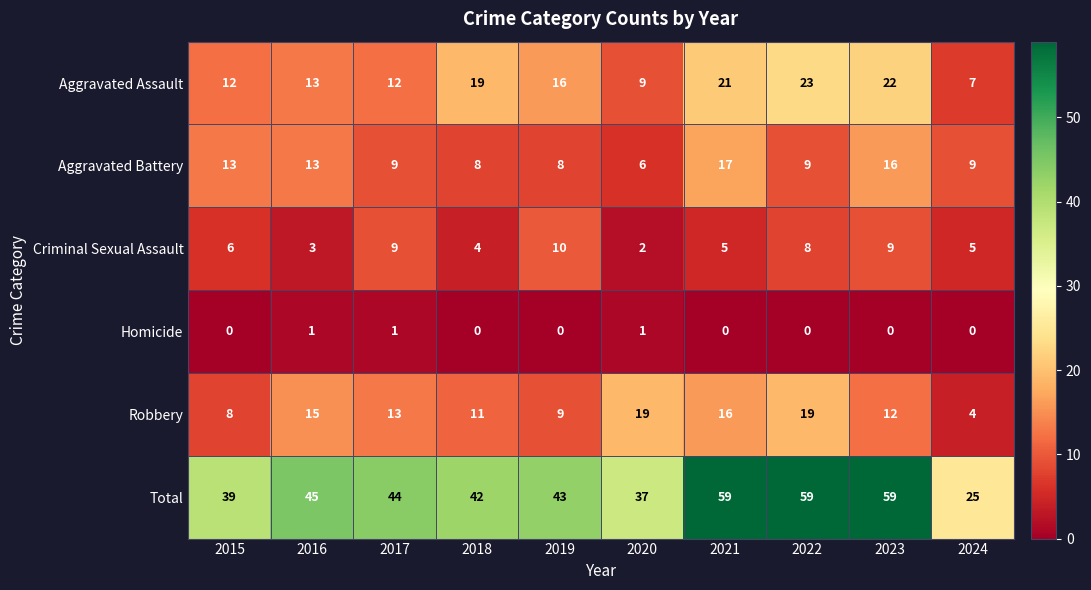

What is the difference between the maximum and minimum values in the Robbery series?

15